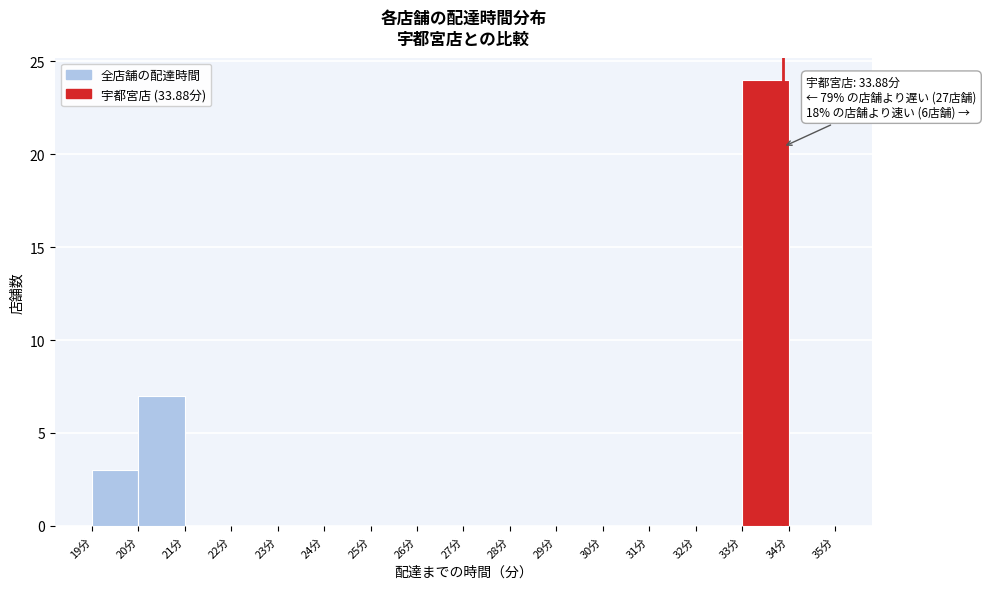

Over which range of the x-axis is the bar tallest?

33 to 34